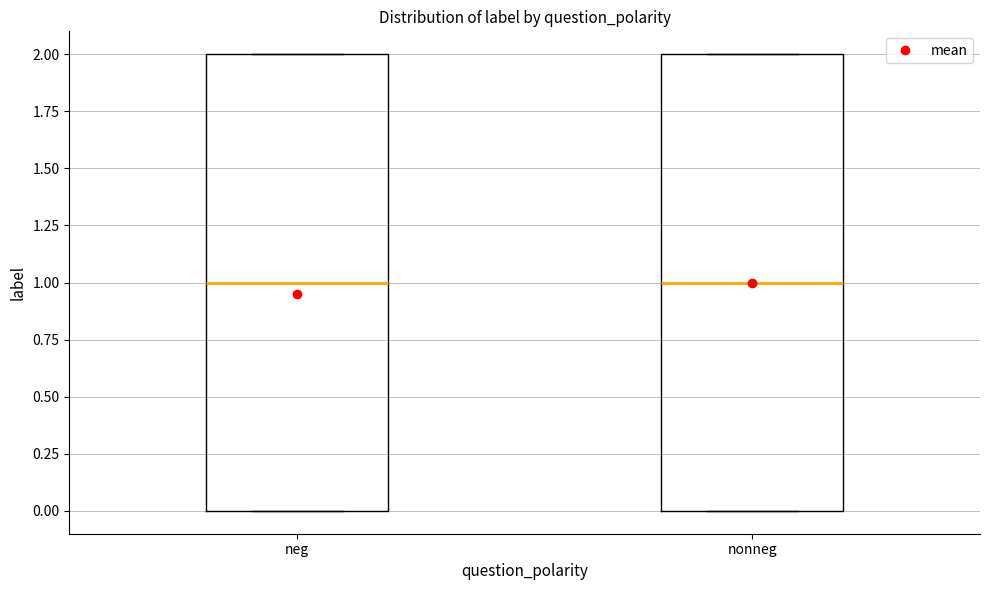

Reading left to right, read every box against the y-axis: the position of its median line, the range the box covers, and the ends of its whiskers. The values are not printed on the chart, so give them approximately, as read against the axis.

neg: median 1, box 0 to 2, whiskers 0 to 2
nonneg: median 1, box 0 to 2, whiskers 0 to 2